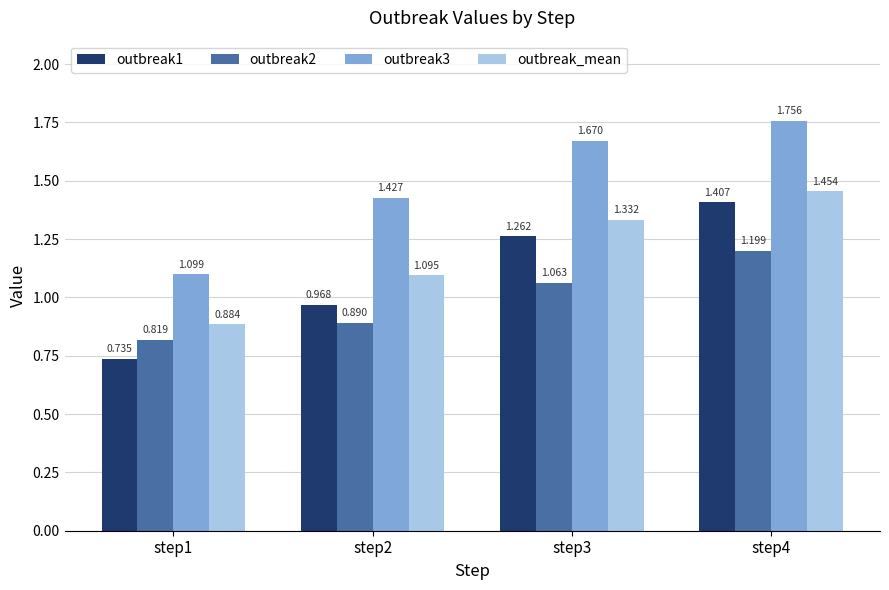

List the labels in order of outbreak2 value, smallest first.

step1, step2, step3, step4